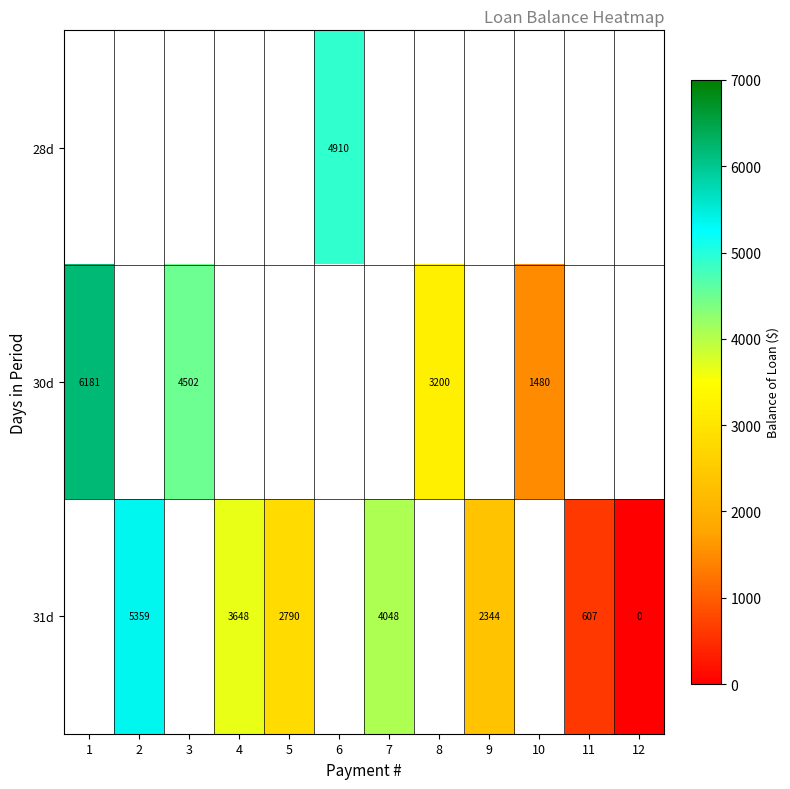

What is the highest value of the row_1 series?

6181.3